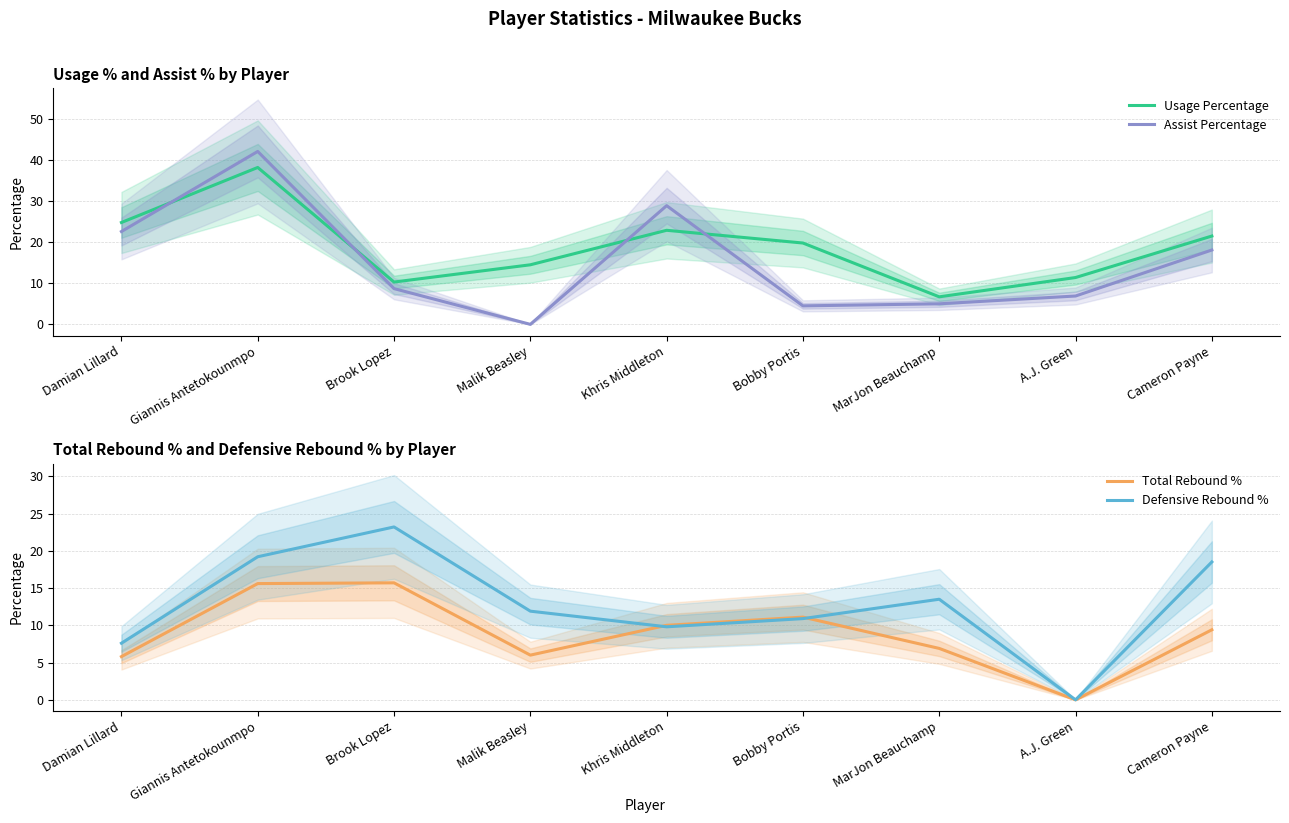

How many times do Defensive Rebound % and Usage Percentage cross each other?

4